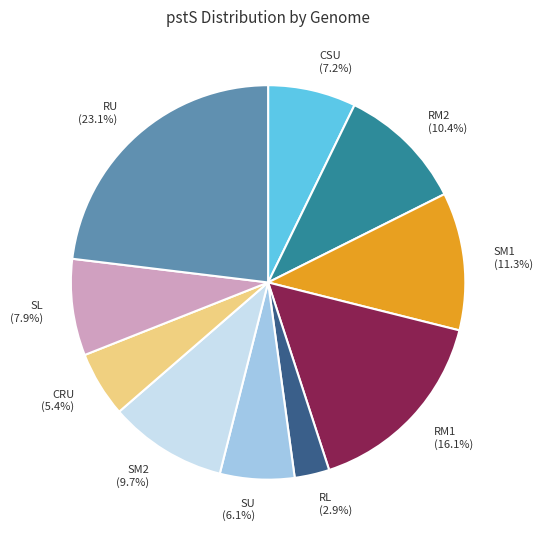

Is there any slice that represents more than half of the pie?

No